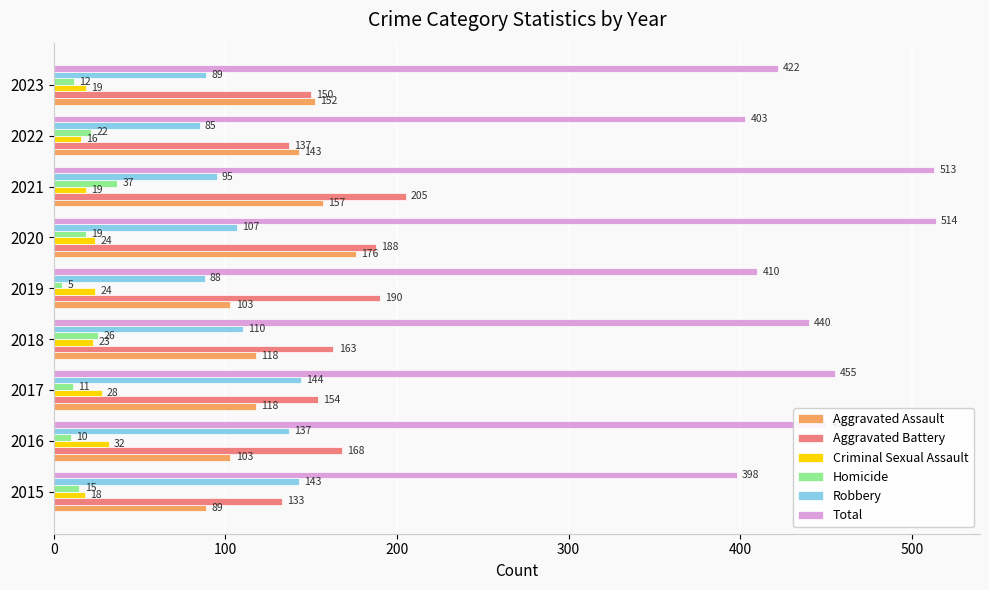

At which label is Robbery closest to 114?

2018